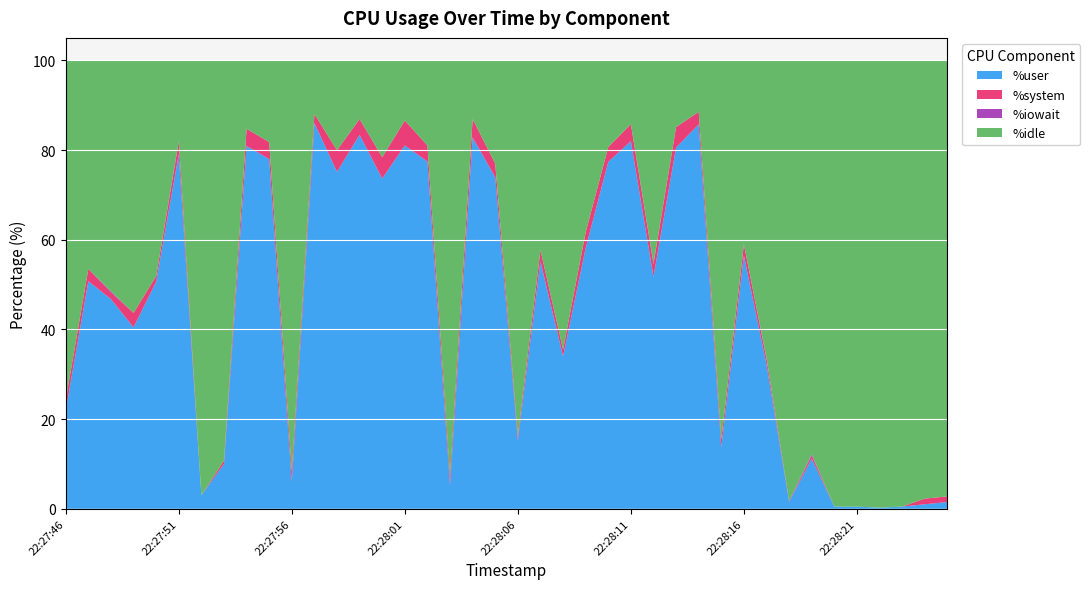

Reading left to right, extract all data points from this chart.

%user: 22.0	50.8	46.8	40.5	50.6	79.0	3.0	10.0	80.9	78.0	6.0	86.0	75.1	83.4	73.6	81.0	77.4	5.2	82.8	73.9	15.2	55.2	34.0	58.1	77.3	82.0	51.8	80.6	85.7	13.8	56.5	32.2	1.5	11.2	0.5	0.5	0.2	0.5	1.0	1.5
%system: 2.2	2.8	1.5	3.2	1.3	2.7	0.0	0.8	3.8	3.8	2.3	2.0	4.8	3.5	4.8	5.6	3.6	2.0	4.1	3.1	1.0	2.5	1.5	3.5	3.3	3.8	2.8	4.5	2.8	1.8	2.5	1.3	0.0	0.7	0.0	0.0	0.0	0.0	1.3	1.3
%iowait: 0.0	0.0	0.2	0.0	0.0	0.2	0.0	0.0	0.0	0.0	0.0	0.0	0.0	0.0	0.0	0.0	0.0	0.0	0.0	0.0	0.0	0.0	0.0	0.0	0.0	0.0	0.2	0.0	0.0	0.0	0.0	0.2	0.2	0.2	0.0	0.0	0.0	0.0	0.0	0.0
%idle: 75.8	46.5	51.5	56.3	48.1	18.0	97.0	89.2	15.3	18.2	91.7	12.0	20.1	13.1	21.6	13.4	19.0	92.8	13.1	23.0	83.8	42.3	64.5	38.3	19.3	14.2	45.2	14.9	11.5	84.5	41.0	66.3	98.2	87.8	99.5	99.5	99.8	99.5	97.7	97.2